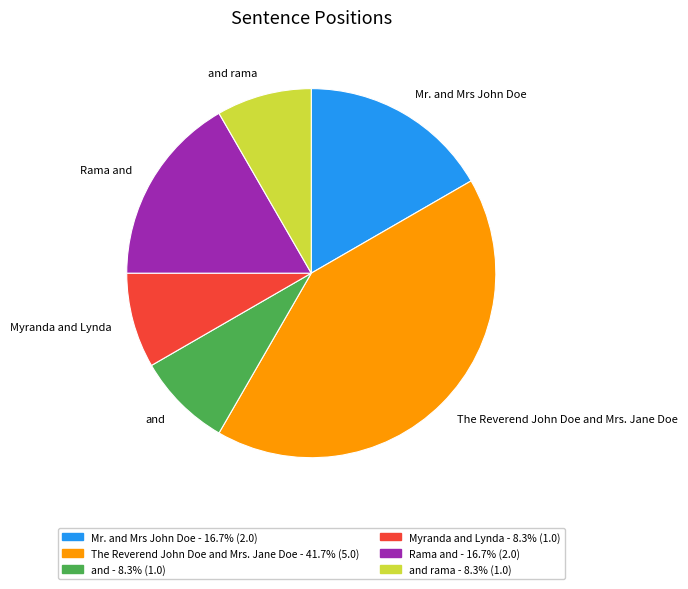

Count the number of slices in the pie.

6